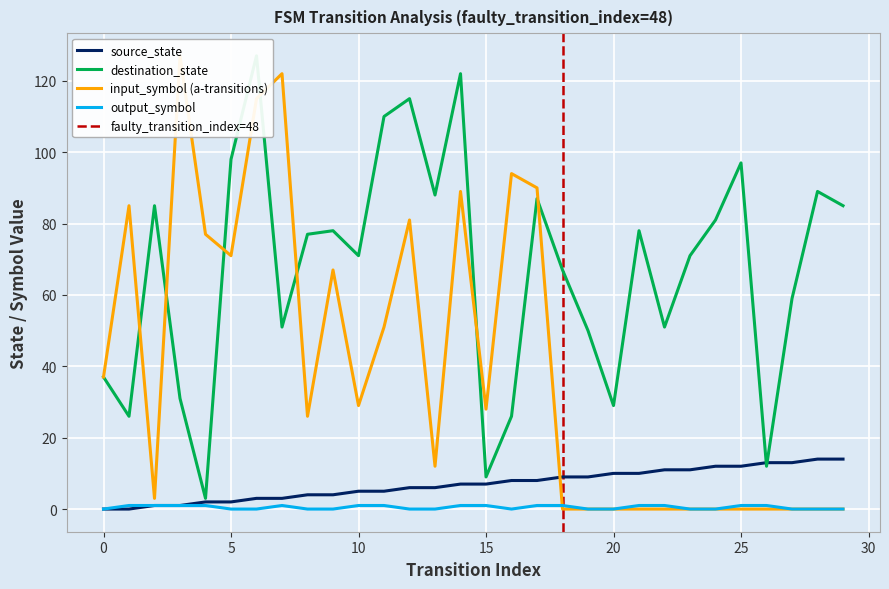

Reading left to right, what are all the values shown in this chart?

source_state: 0=0	1=0	2=1	3=1	4=2	5=2	6=3	7=3	8=4	9=4	10=5	11=5	12=6	13=6	14=7	15=7	16=8	17=8	18=9	19=9	20=10	21=10	22=11	23=11	24=12	25=12	26=13	27=13	28=14	29=14
destination_state: 0=37	1=26	2=85	3=31	4=3	5=98	6=127	7=51	8=77	9=78	10=71	11=110	12=115	13=88	14=122	15=9	16=26	17=87	18=67	19=50	20=29	21=78	22=51	23=71	24=81	25=97	26=12	27=59	28=89	29=85
input_symbol_a: 0=37	1=85	2=3	3=127	4=77	5=71	6=115	7=122	8=26	9=67	10=29	11=51	12=81	13=12	14=89	15=28	16=94	17=90	18=0	19=0	20=0	21=0	22=0	23=0	24=0	25=0	26=0	27=0	28=0	29=0
output_symbol: 0=0	1=1	2=1	3=1	4=1	5=0	6=0	7=1	8=0	9=0	10=1	11=1	12=0	13=0	14=1	15=1	16=0	17=1	18=1	19=0	20=0	21=1	22=1	23=0	24=0	25=1	26=1	27=0	28=0	29=0